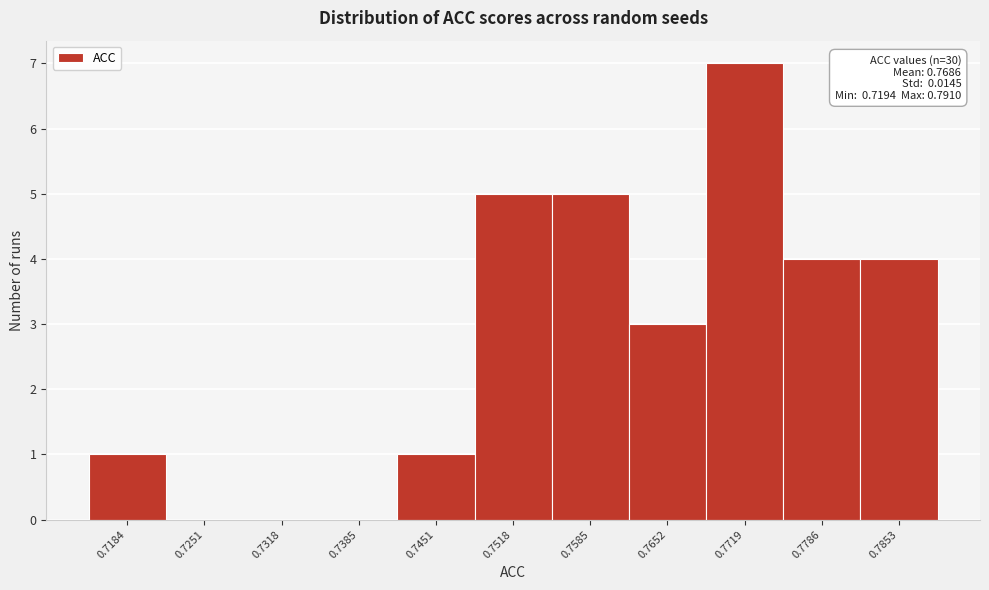

Reading left to right, what are all the values shown in this chart?

0.7184=1	0.7251=0	0.7318=0	0.7385=0	0.7451=1	0.7518=5	0.7585=5	0.7652=3	0.7719=7	0.7786=4	0.7853=4